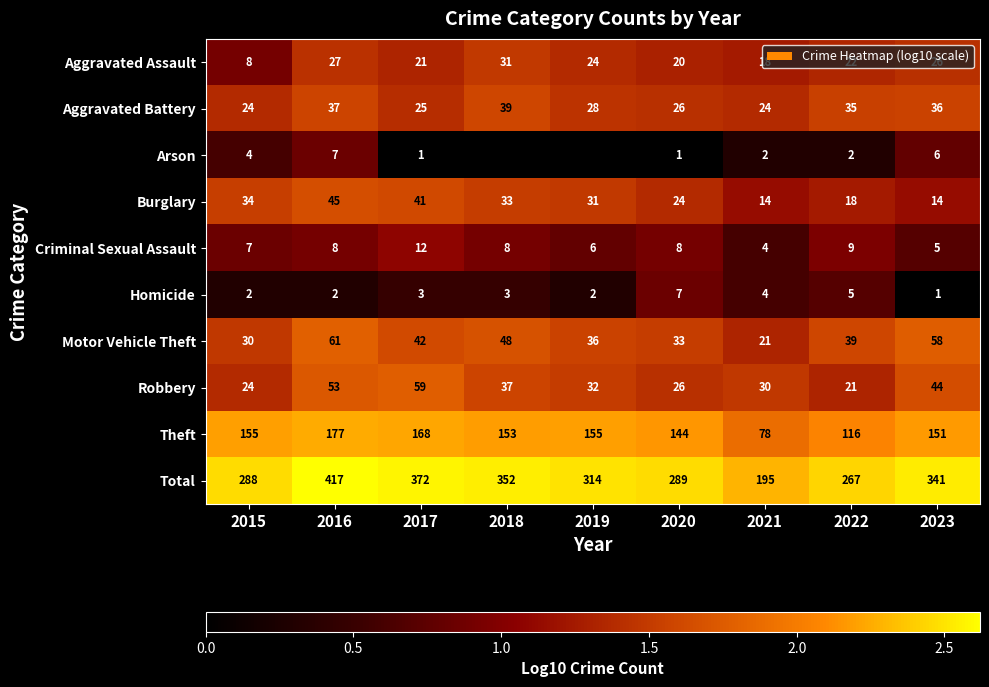

The Burglary series shows 2.8 at 2017. True or false?

False